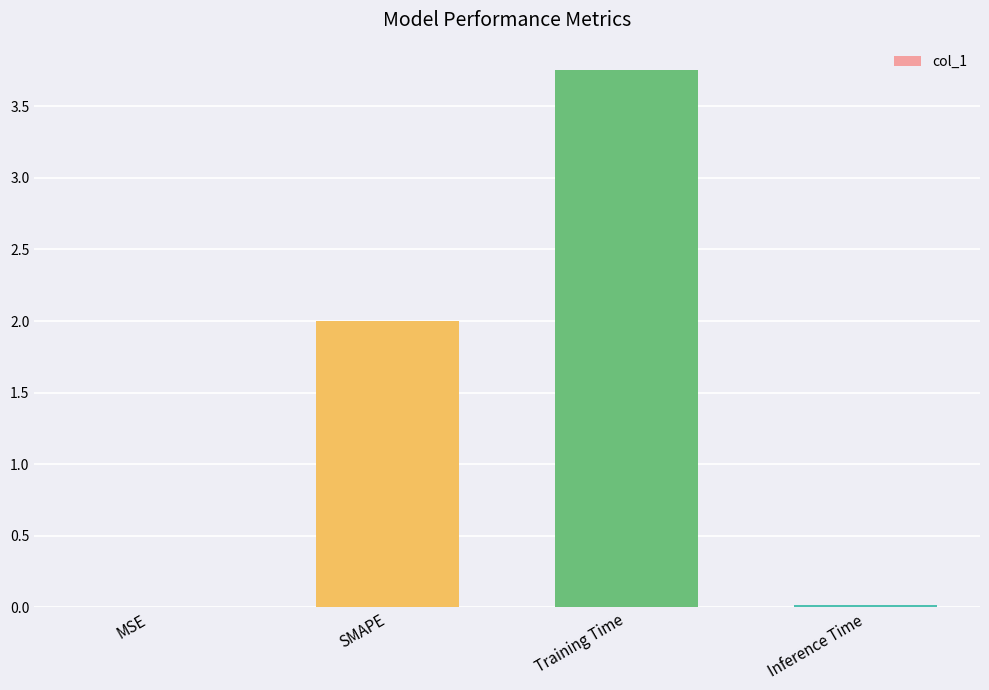

What is the sum of all values?

5.8